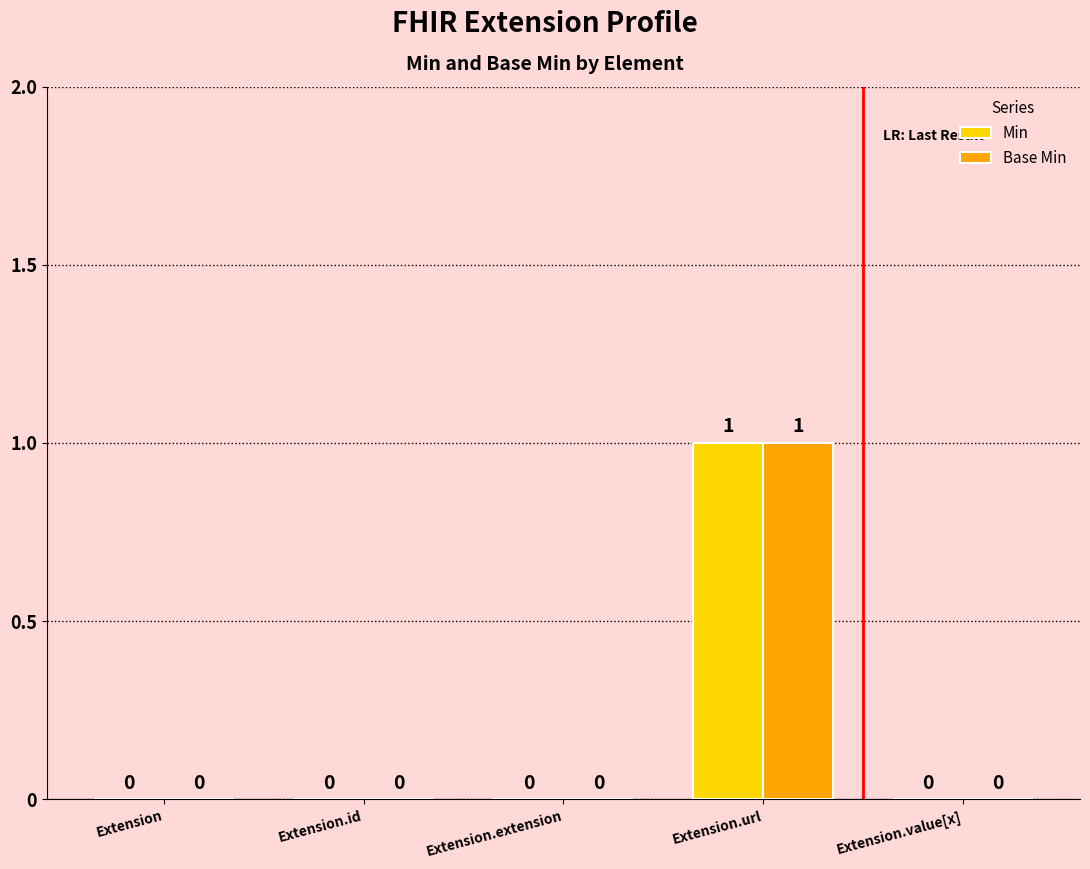

At which category is the sum across all series the highest?

Extension.url